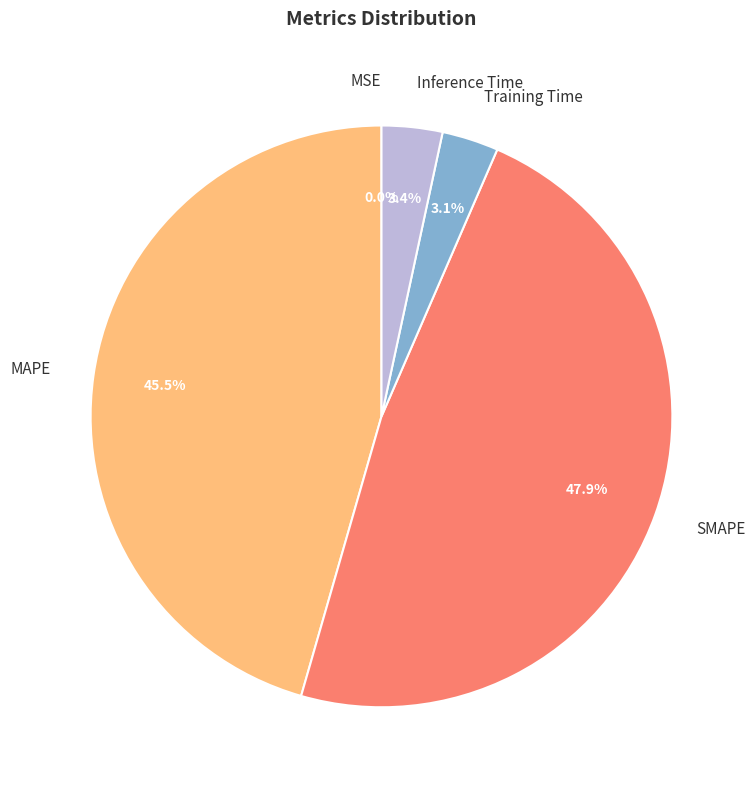

What is the largest slice in the pie chart?

SMAPE